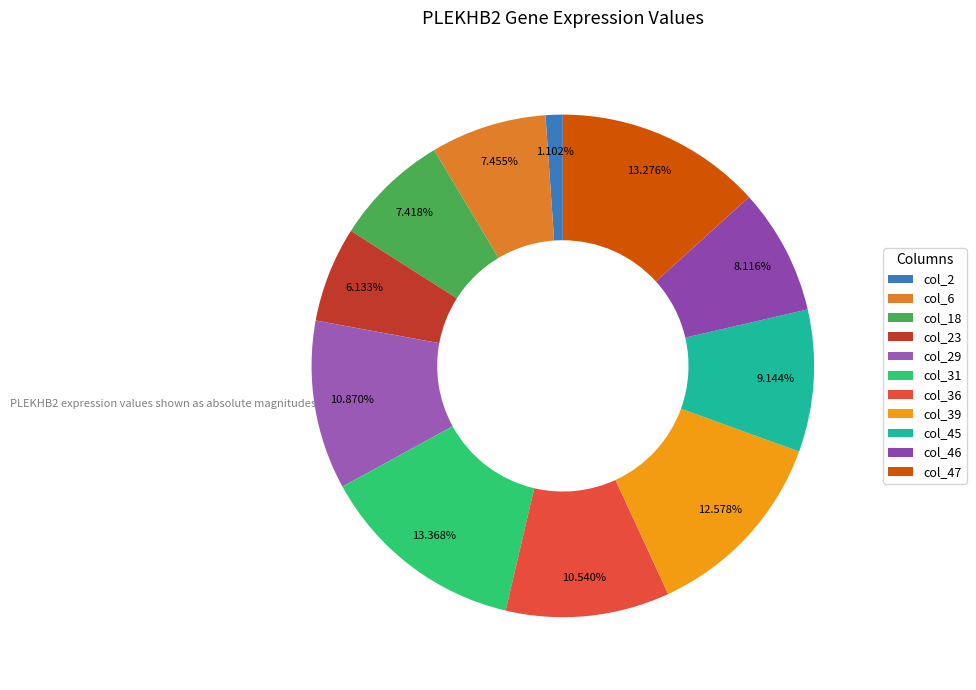

The col_18 slice represents 7% of the pie. True or false?

True